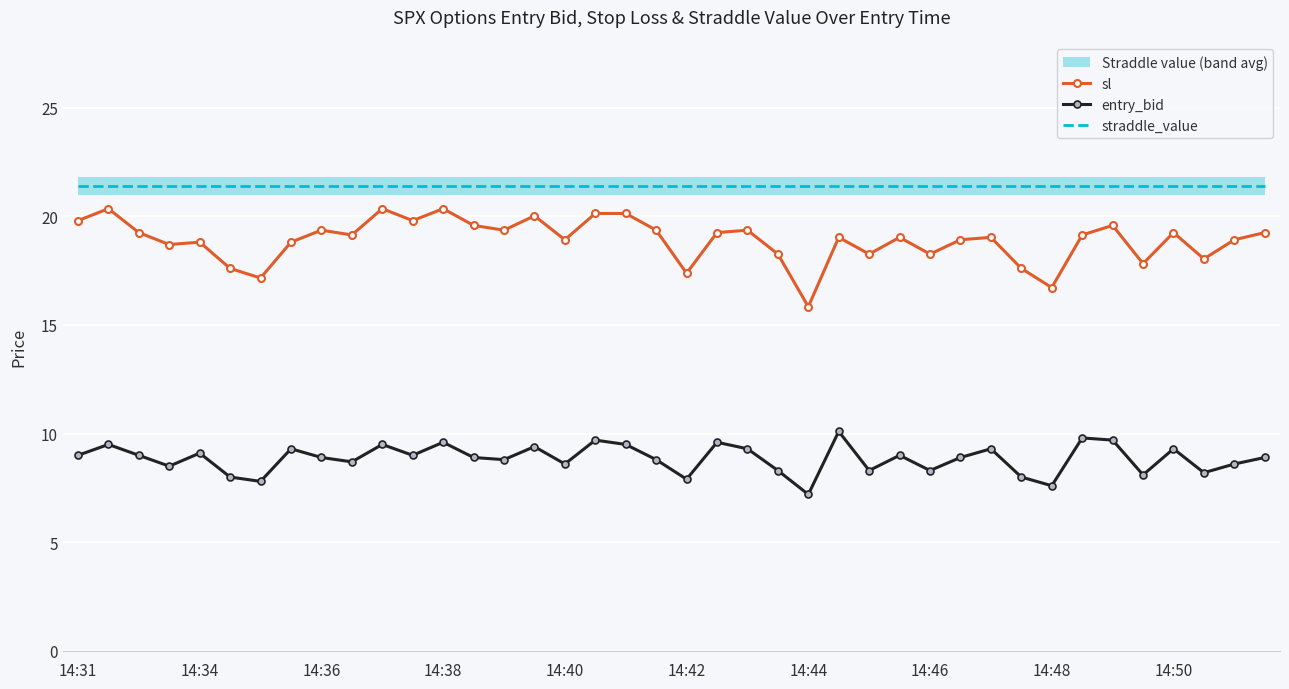

Reading left to right, extract all data points from this chart.

sl: 19.8	20.4	19.2	18.7	18.8	17.6	17.2	18.8	19.4	19.1	20.4	19.8	20.4	19.6	19.4	20.0	18.9	20.1	20.1	19.4	17.4	19.2	19.4	18.3	15.8	19.0	18.3	19.0	18.3	18.9	19.0	17.6	16.7	19.1	19.6	17.8	19.2	18.0	18.9	19.2
entry_bid: 9.0	9.5	9.0	8.5	9.1	8.0	7.8	9.3	8.9	8.7	9.5	9.0	9.6	8.9	8.8	9.4	8.6	9.7	9.5	8.8	7.9	9.6	9.3	8.3	7.2	10.1	8.3	9.0	8.3	8.9	9.3	8.0	7.6	9.8	9.7	8.1	9.3	8.2	8.6	8.9
straddle_value: 21.4	21.4	21.4	21.4	21.4	21.4	21.4	21.4	21.4	21.4	21.4	21.4	21.4	21.4	21.4	21.4	21.4	21.4	21.4	21.4	21.4	21.4	21.4	21.4	21.4	21.4	21.4	21.4	21.4	21.4	21.4	21.4	21.4	21.4	21.4	21.4	21.4	21.4	21.4	21.4